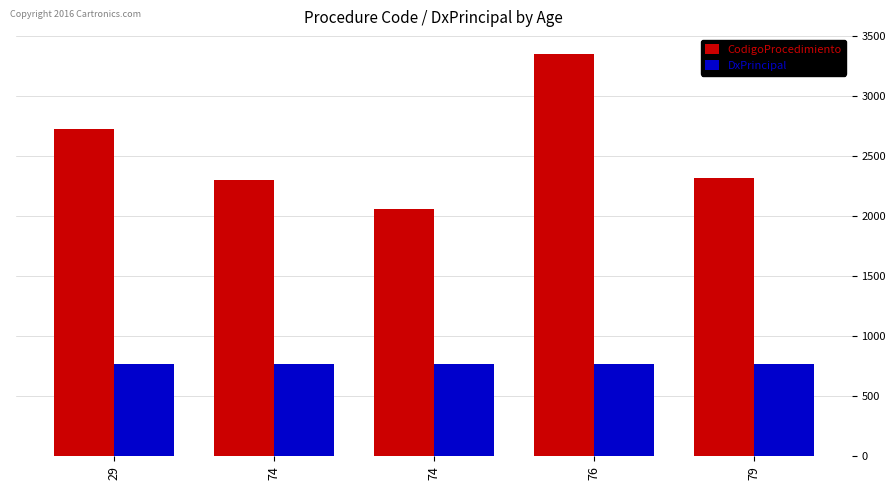

What are all the series names shown in the legend?

CodigoProcedimiento, DxPrincipal